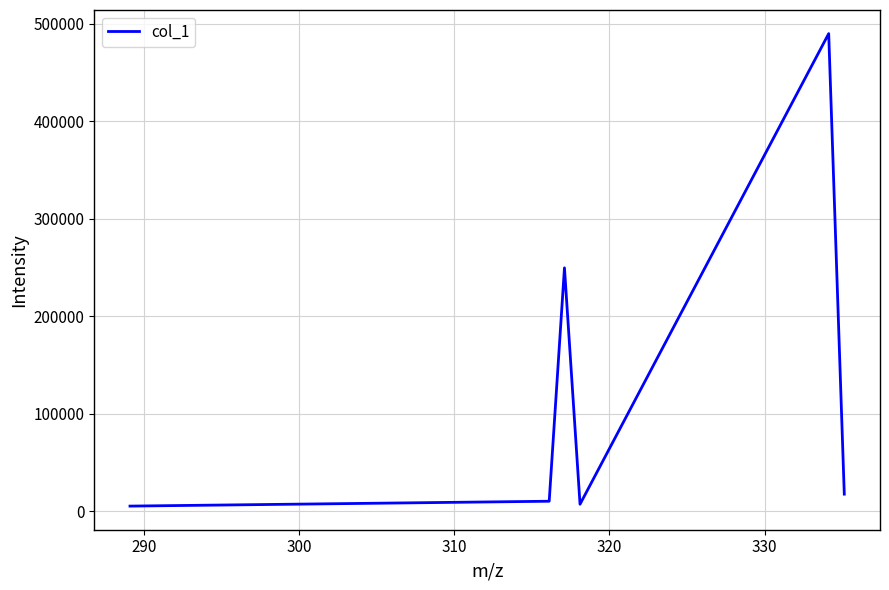

What is the maximum value shown in the chart?

489747.8